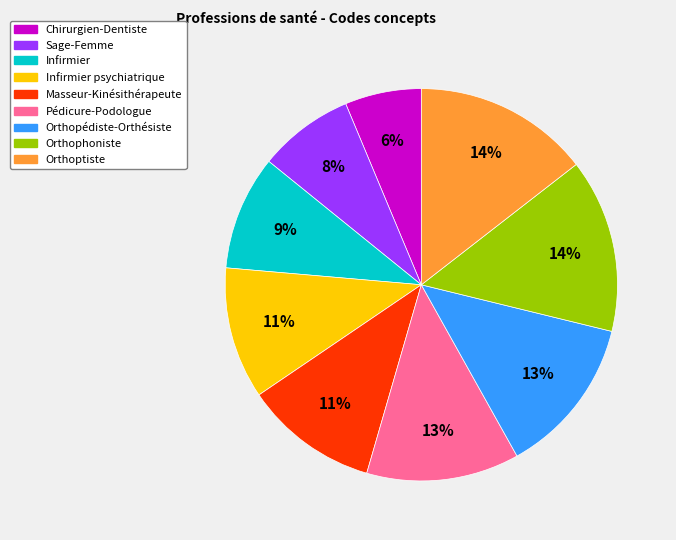

What percentage is the Infirmier slice, to the nearest percent?

9%